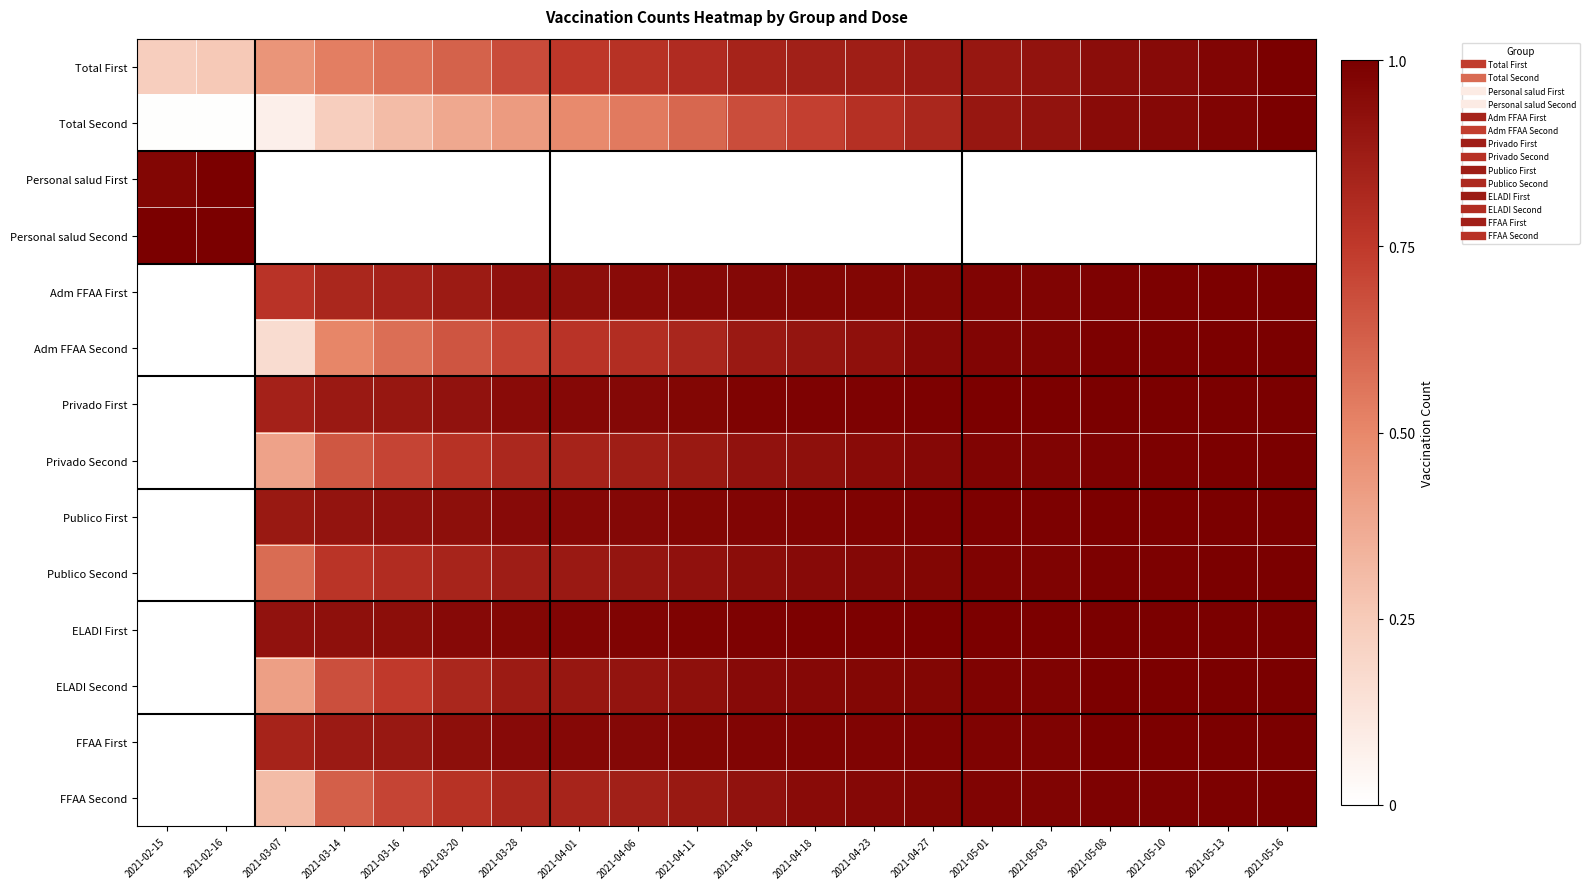

List the series in order of their peak value, lowest first.

Total First, Total Second, Personal salud First, Personal salud Second, Adm FFAA First, Adm FFAA Second, Privado First, Privado Second, Publico First, Publico Second, ELADI First, ELADI Second, FFAA First, FFAA Second